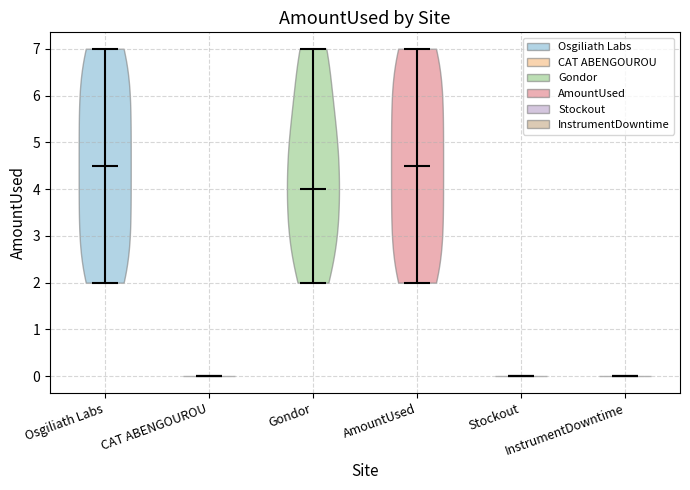

Reading left to right, read every violin against the y-axis: where its median line is, and the lowest and highest points it reaches. The values are not printed on the chart, so give them approximately, as read against the axis.

Osgiliath Labs: median line 4.5, lowest point 2.0, highest point 7.0
CAT ABENGOUROU: median line 0.0, lowest point 0.0, highest point 0.0
Gondor: median line 4.0, lowest point 2.0, highest point 7.0
AmountUsed: median line 4.5, lowest point 2.0, highest point 7.0
Stockout: median line 0.0, lowest point 0.0, highest point 0.0
InstrumentDowntime: median line 0.0, lowest point 0.0, highest point 0.0